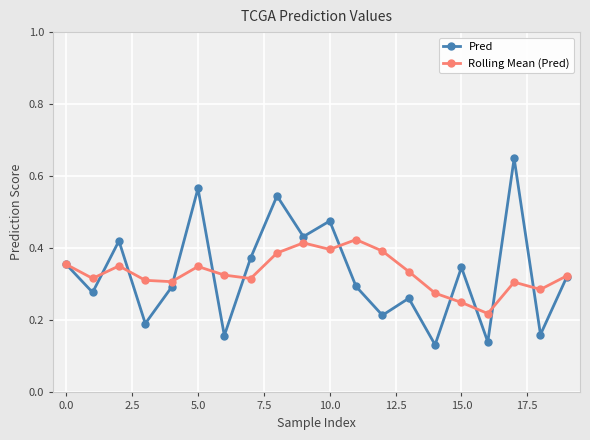

True or false: Pred has more than 1 interior local peaks.

True